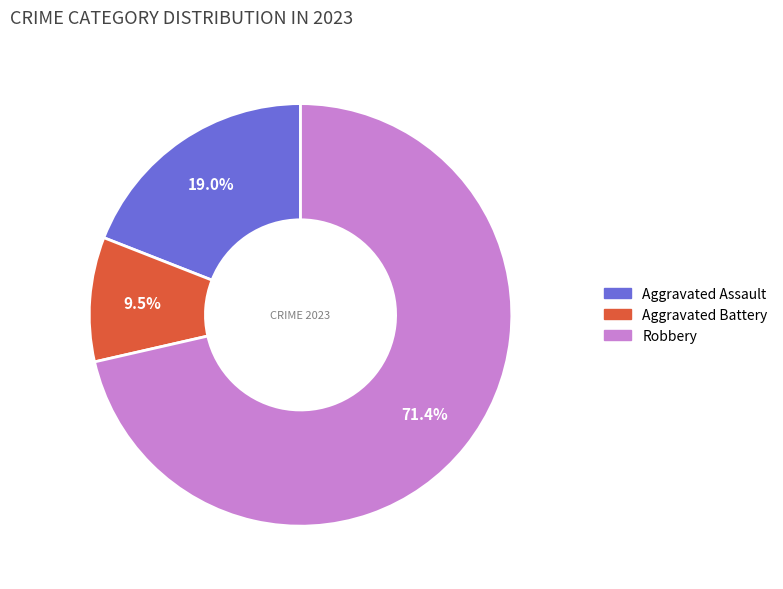

How many segments does this pie chart have?

3